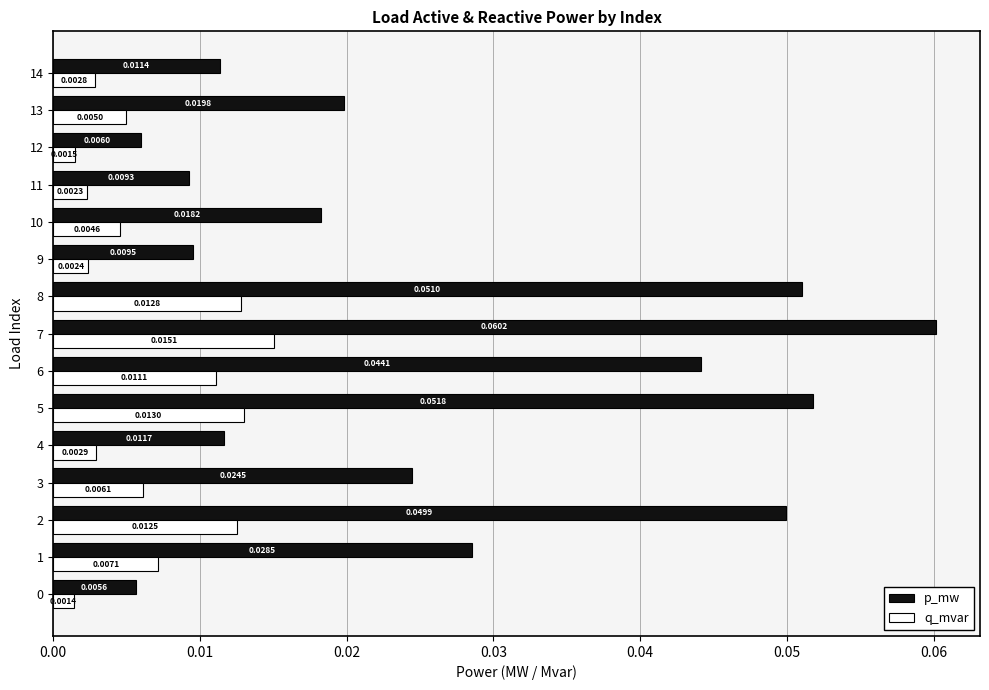

Between 2 and 8, which series saw the biggest shift?

p_mw